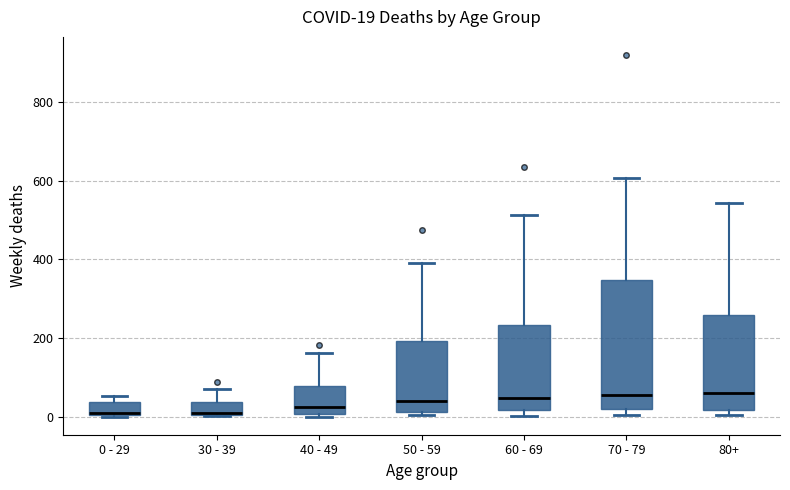

Which box is the tallest, from its lower edge to its upper edge?

70 - 79